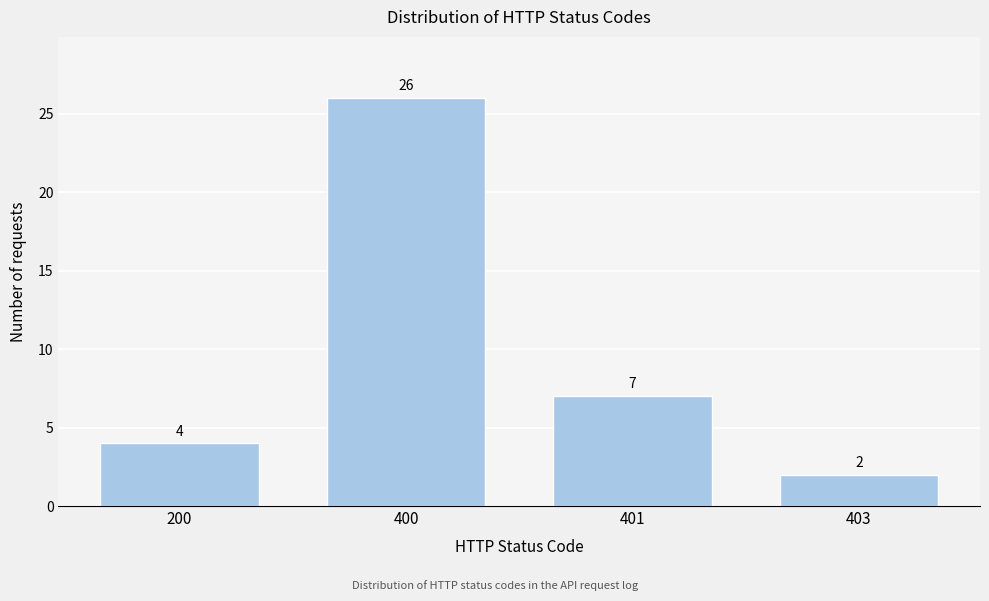

Reading left to right, what are all the values shown in this chart?

200=4	400=26	401=7	403=2